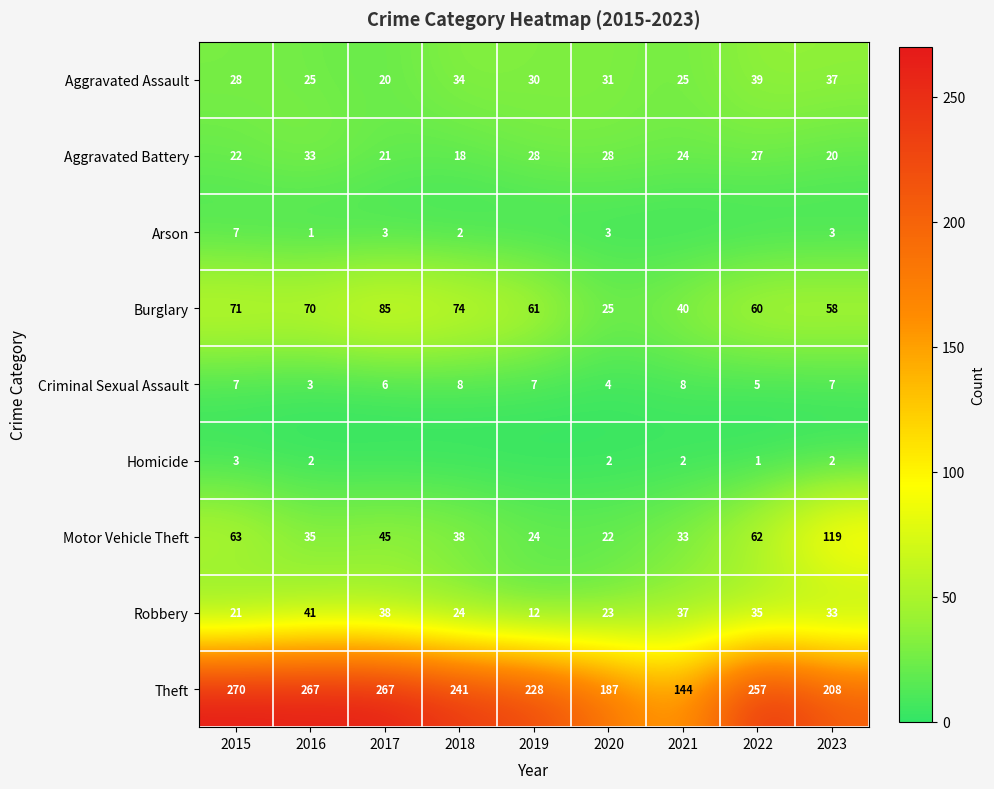

Is the value of Motor Vehicle Theft at 2020 greater than the value of Aggravated Battery at 2020?

No